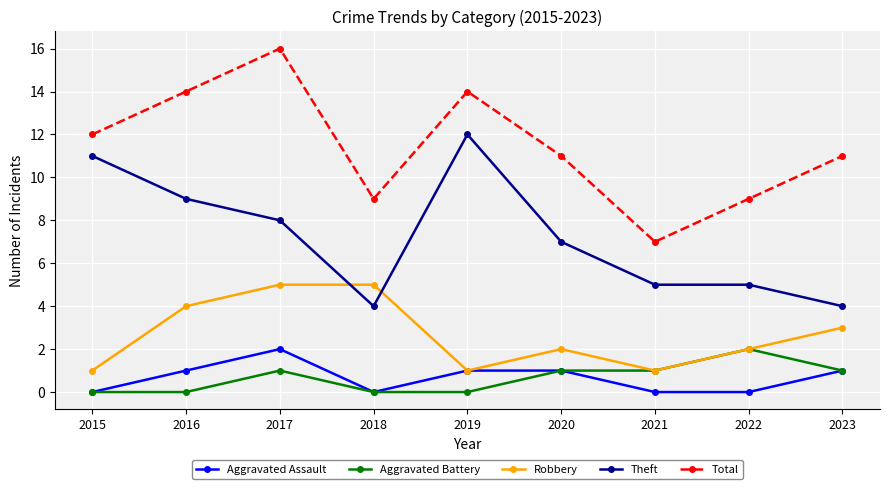

Is the value of Aggravated Battery at 2016 greater than the value of Theft at 2020?

No